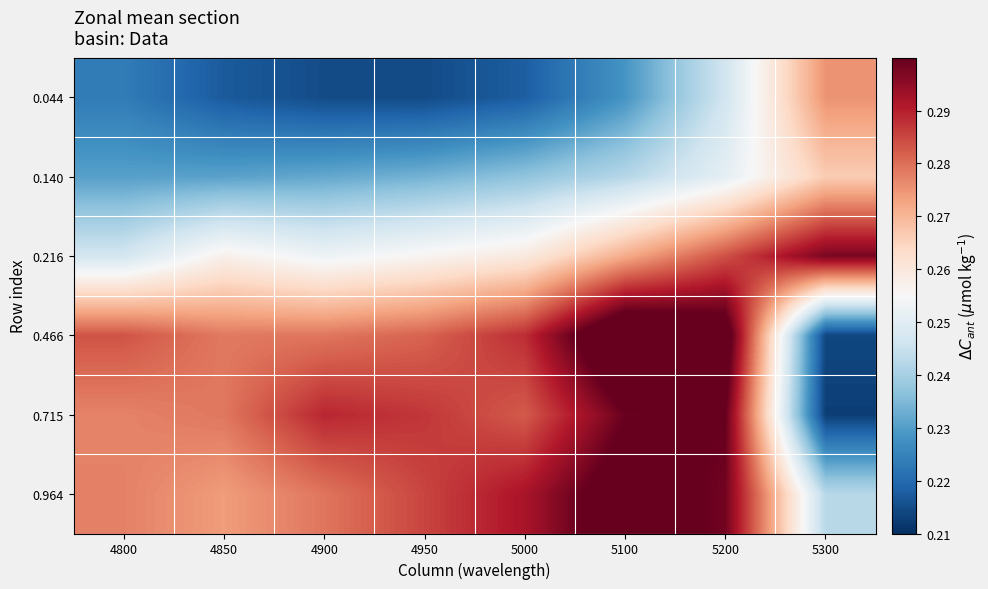

At which category is the sum across all series the highest?

5200